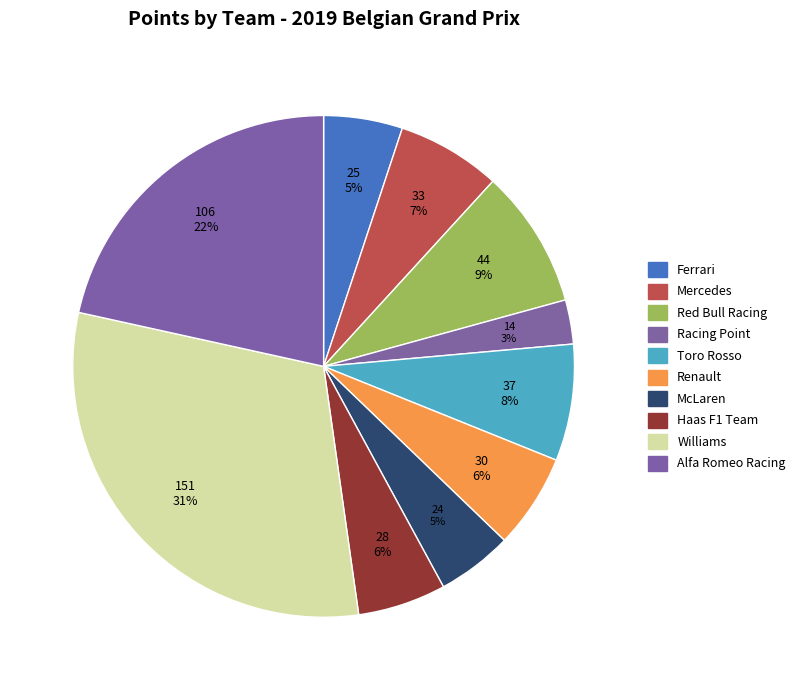

Count the number of slices in the pie.

10